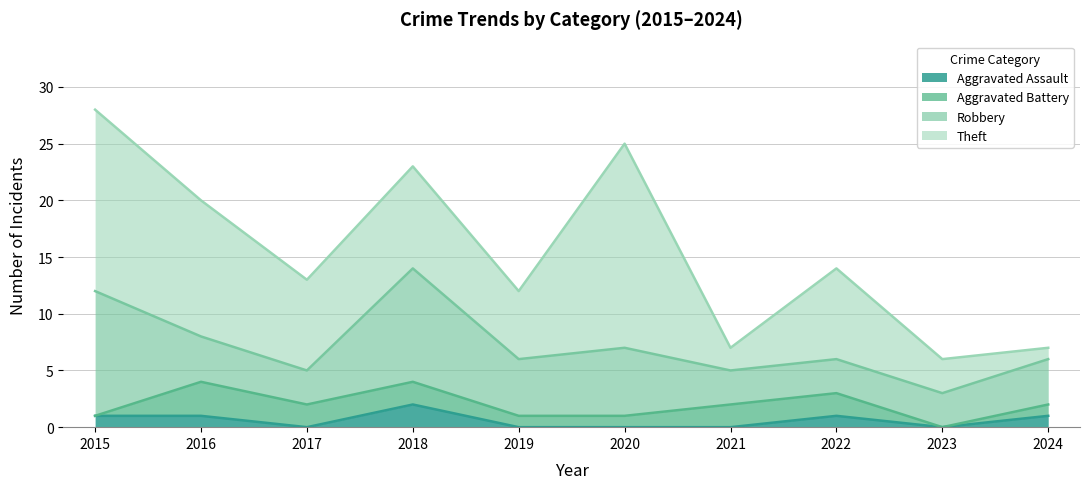

Which category has the highest value in the Robbery series?

2015